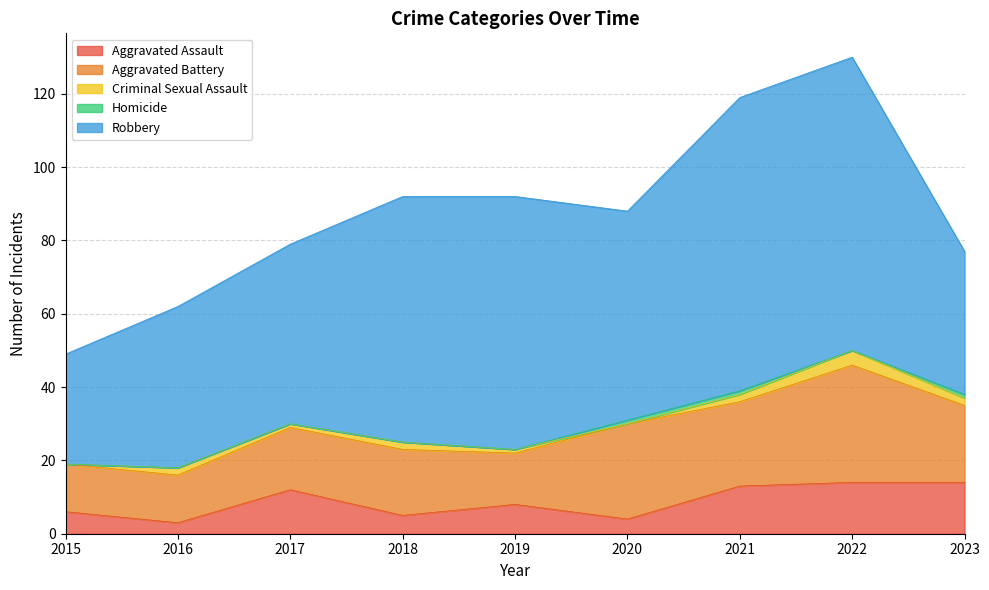

The value of Homicide at 2019 is 0. True or false?

False